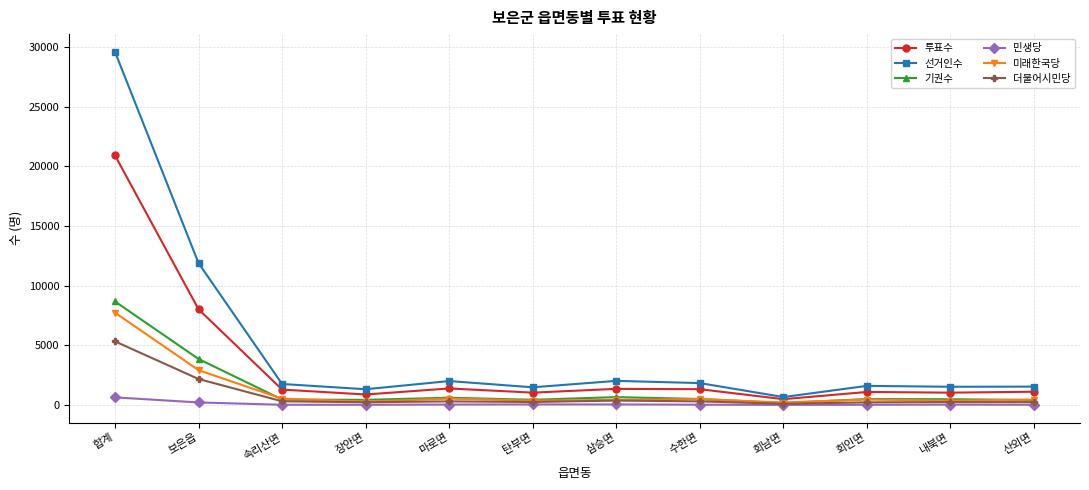

Which category has the highest value across all series?

합계